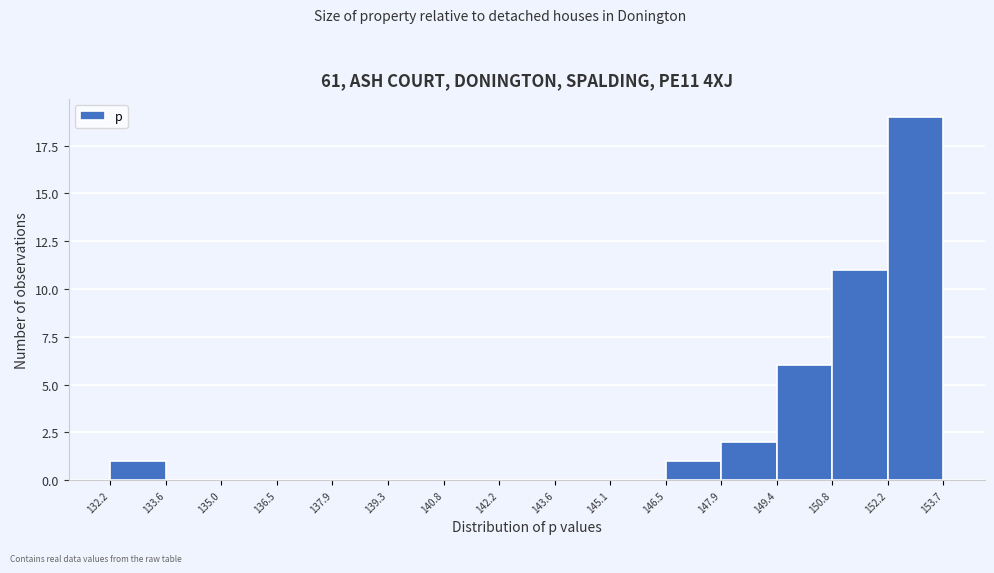

What is the height of the bar covering 146.5 to 147.9 on the x-axis? The values are not printed on the chart, so give them approximately, as read against the axis.

1